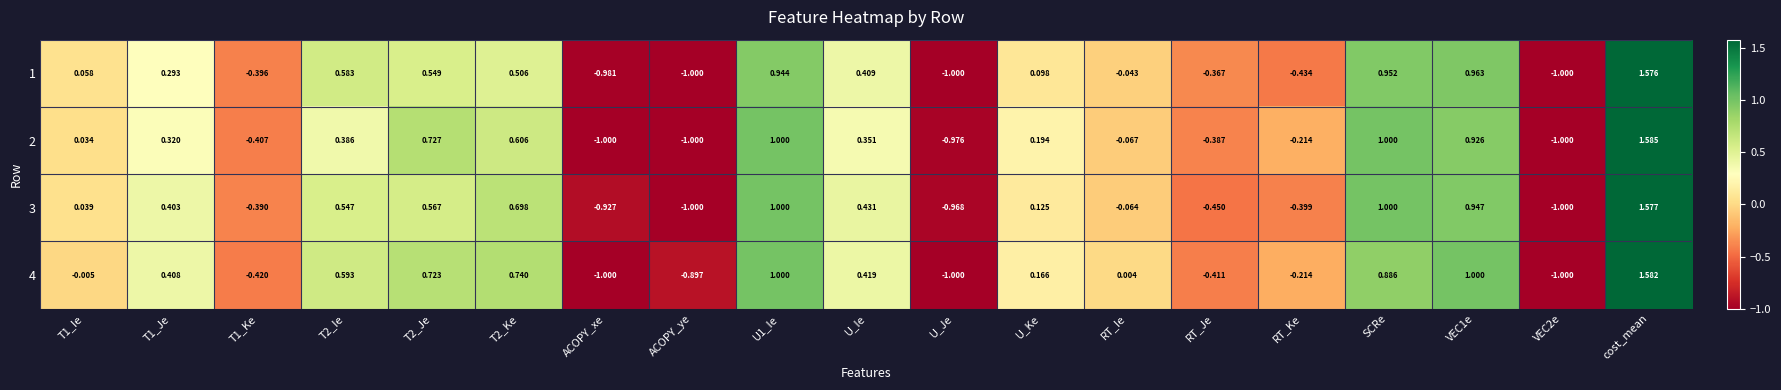

How many data points does each series have?

19